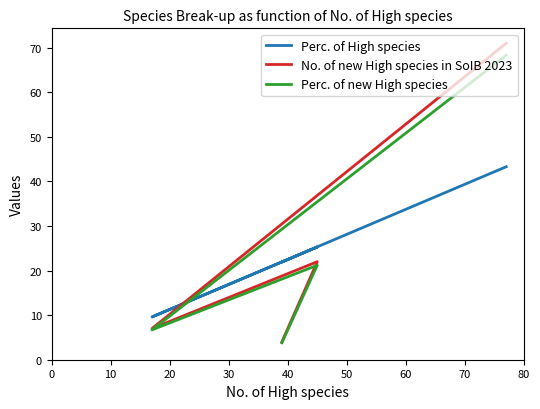

What is the sum of all No. of new High species in SoIB 2023 values?

104.0